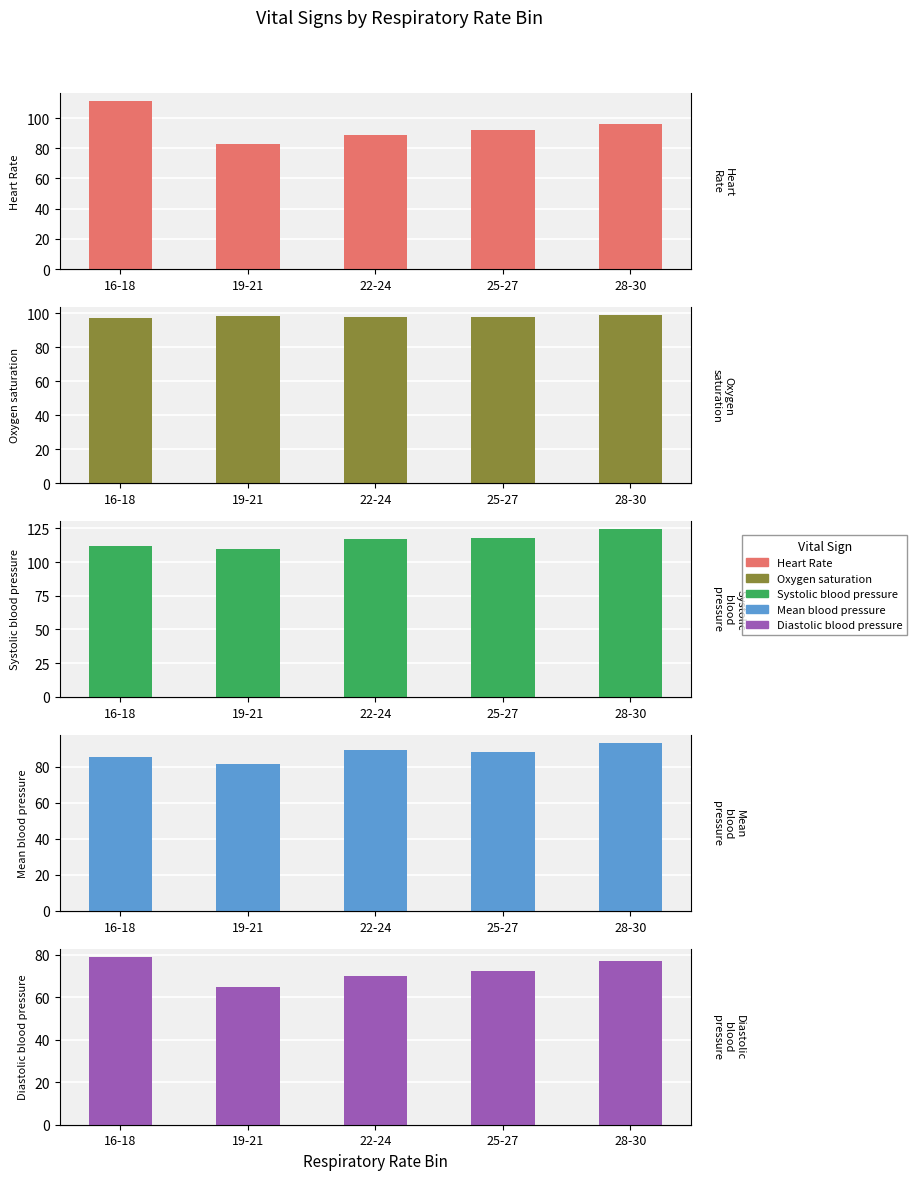

How many data points in Systolic blood pressure are less than 117?

2